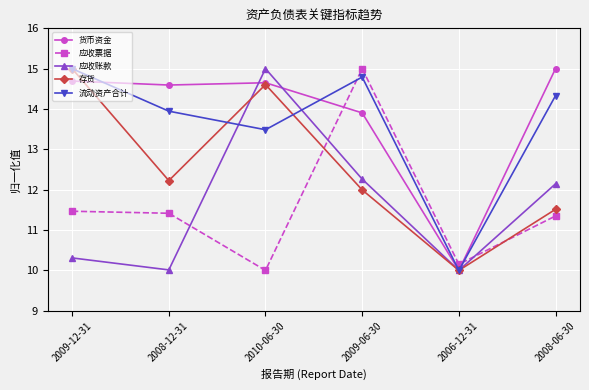

What is the average value of the 应收账款 series?

11.6